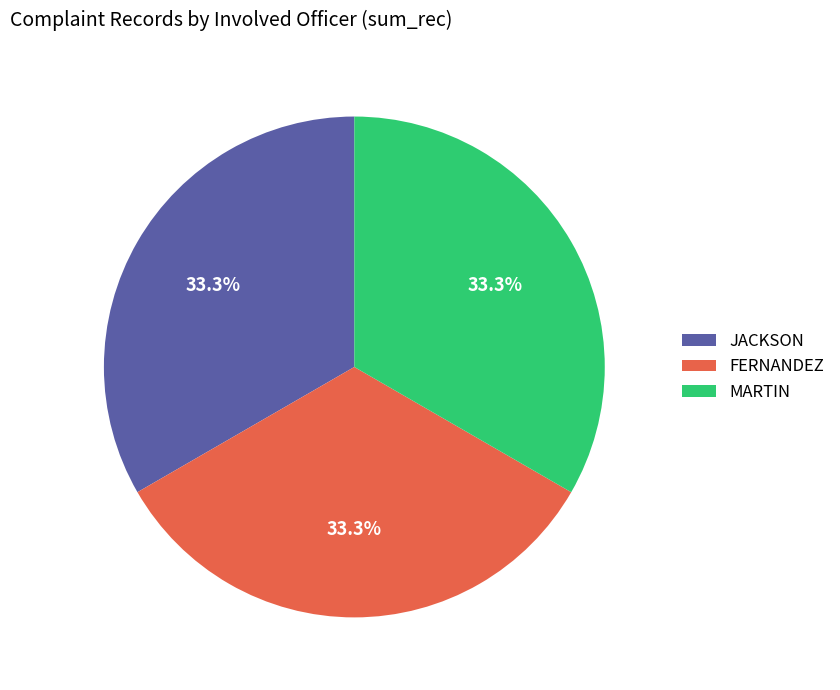

Do JACKSON and FERNANDEZ together represent more than half of the pie?

Yes